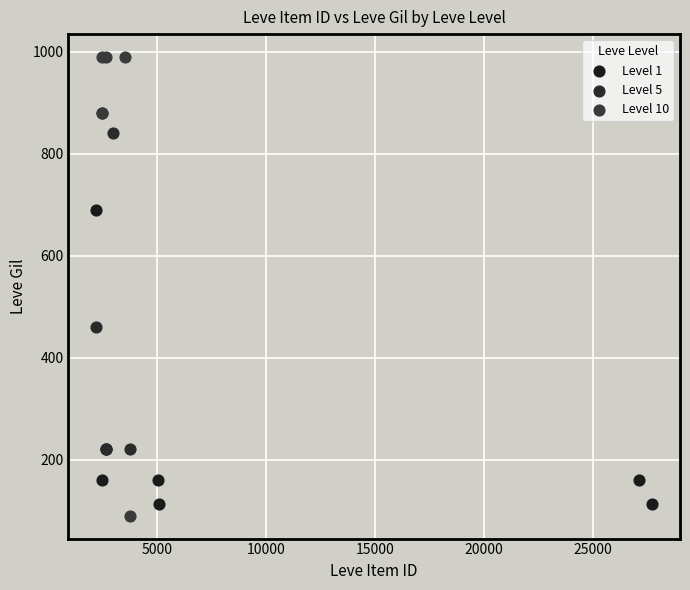

What are all the series names shown in the legend?

Level 1, Level 5, Level 10